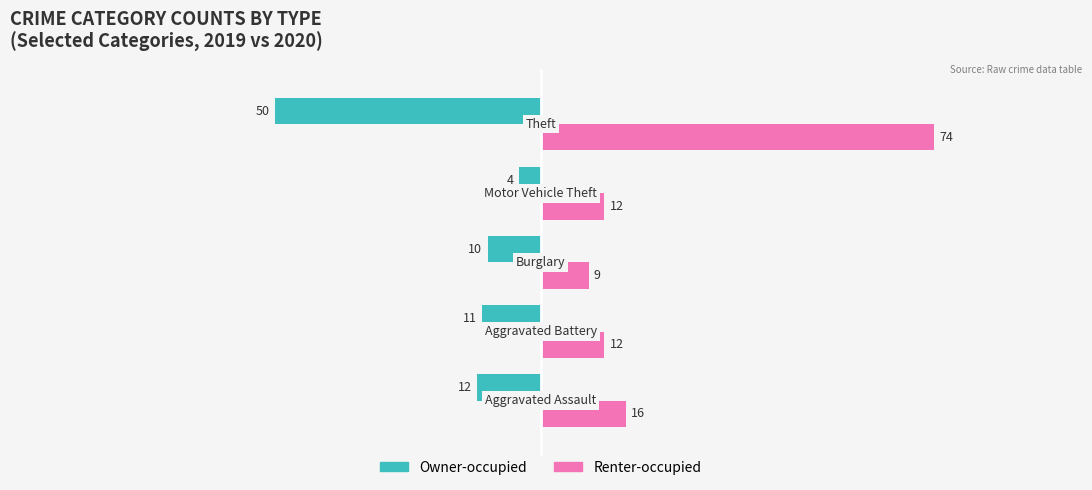

Which series has the widest spread of values?

Renter-occupied